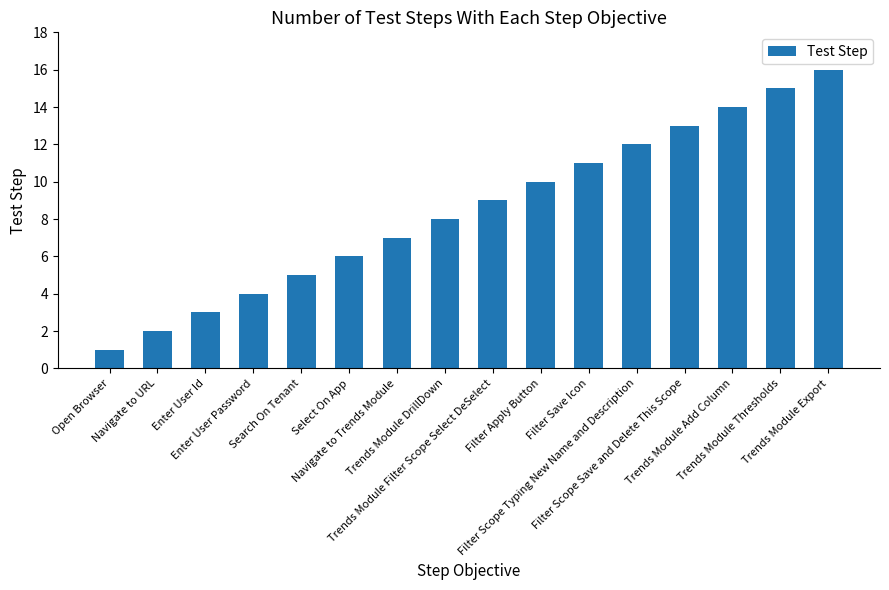

Between Trends Module Add Column and Navigate to Trends Module, which is larger?

Trends Module Add Column